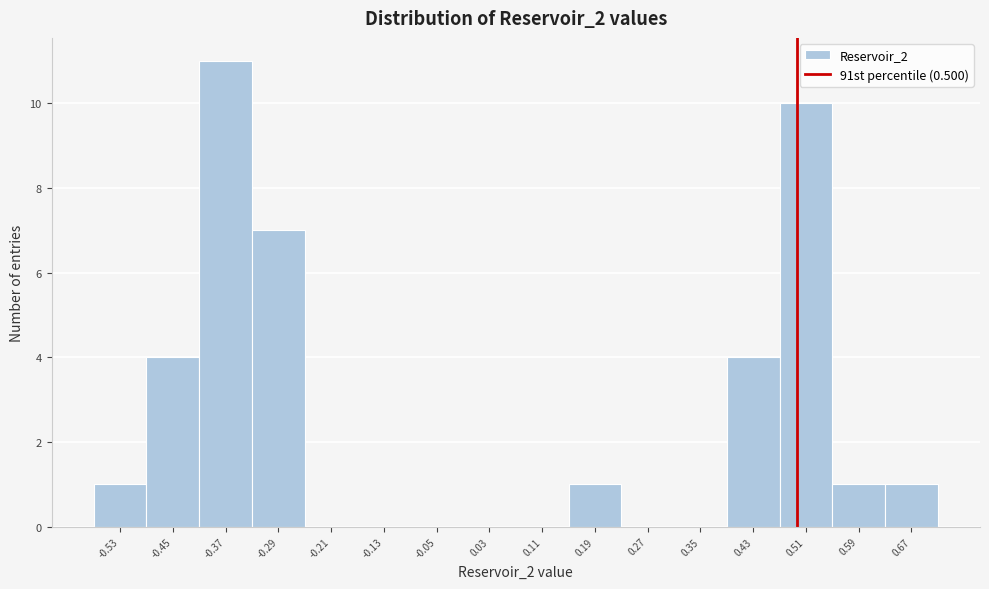

Reading left to right, list every bar in this chart as the range it spans on the x-axis followed by its height. Neither the bar edges nor the heights are printed on the chart, so give them approximately, as read against the axes.

-0.57 to -0.49: 1
-0.49 to -0.41: 4
-0.41 to -0.33: 11
-0.33 to -0.25: 7
-0.25 to -0.17: 0
-0.17 to -0.09: 0
-0.09 to -0.01: 0
-0.01 to 0.07: 0
0.07 to 0.15: 0
0.15 to 0.23: 1
0.23 to 0.31: 0
0.31 to 0.39: 0
0.39 to 0.47: 4
0.47 to 0.55: 10
0.55 to 0.63: 1
0.63 to 0.71: 1